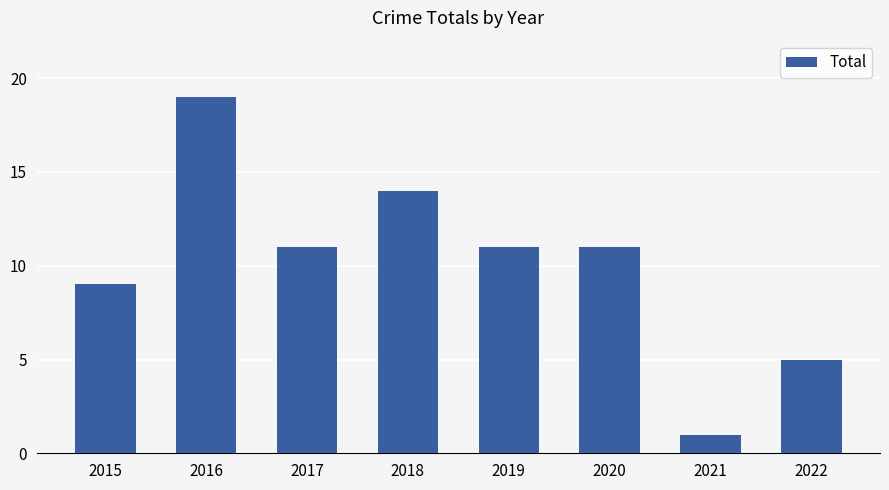

What is the difference between the second highest and second lowest values?

9